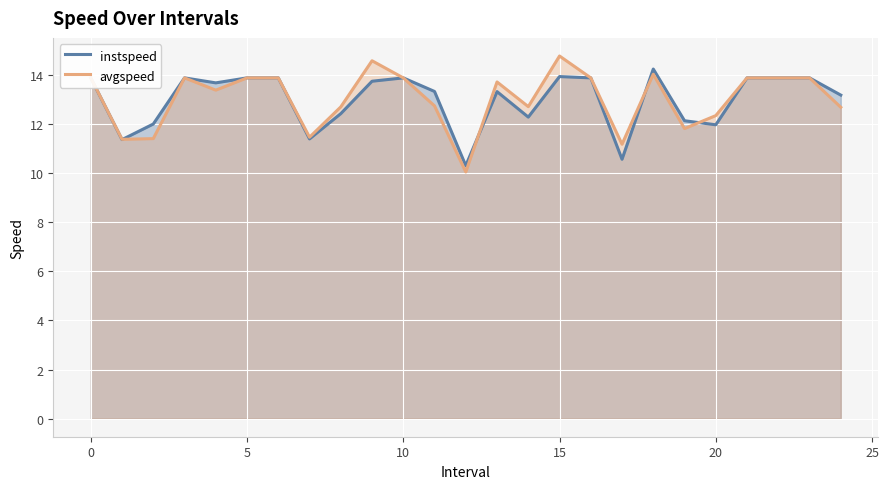

The value of avgspeed at 0 is 13.9. True or false?

True